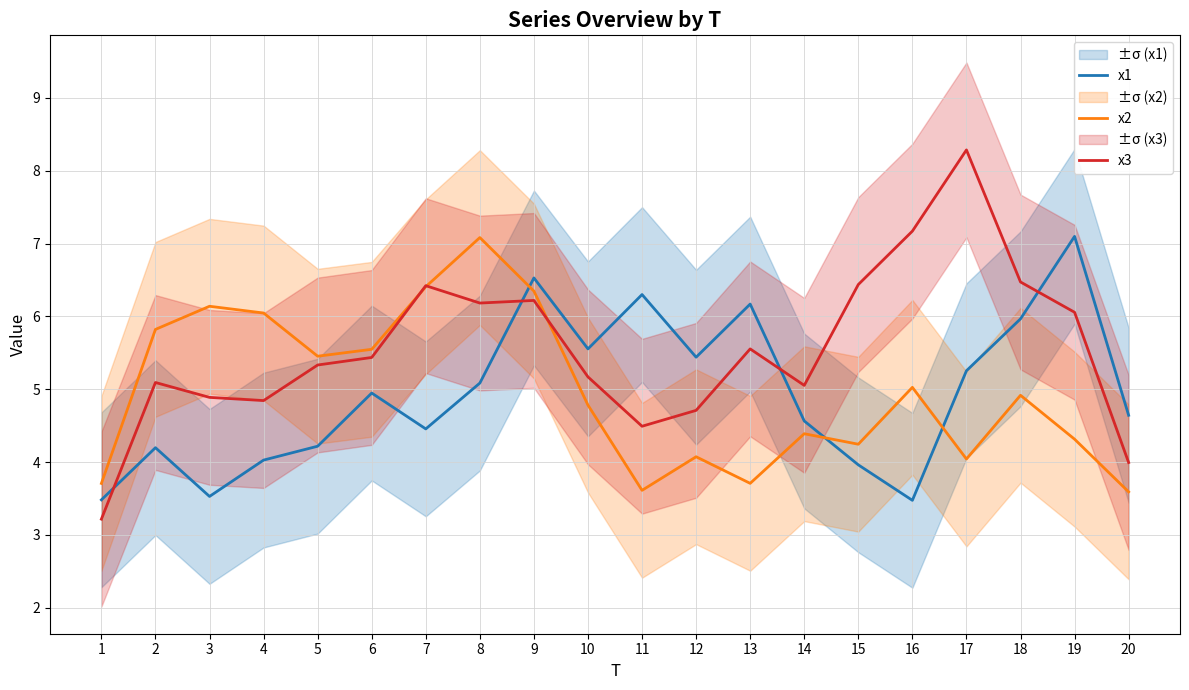

Is it true that x1 equals 4.2 at 2?

True